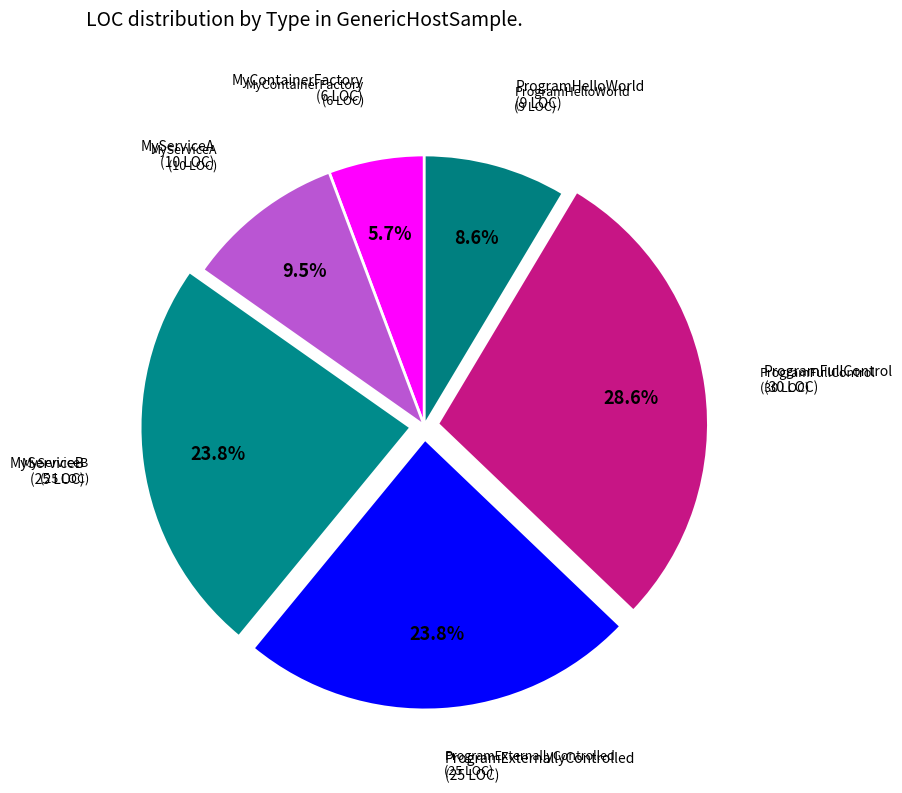

What is the total percentage of MyContainerFactory (6 LOC) and ProgramHelloWorld (9 LOC)?

14.3%